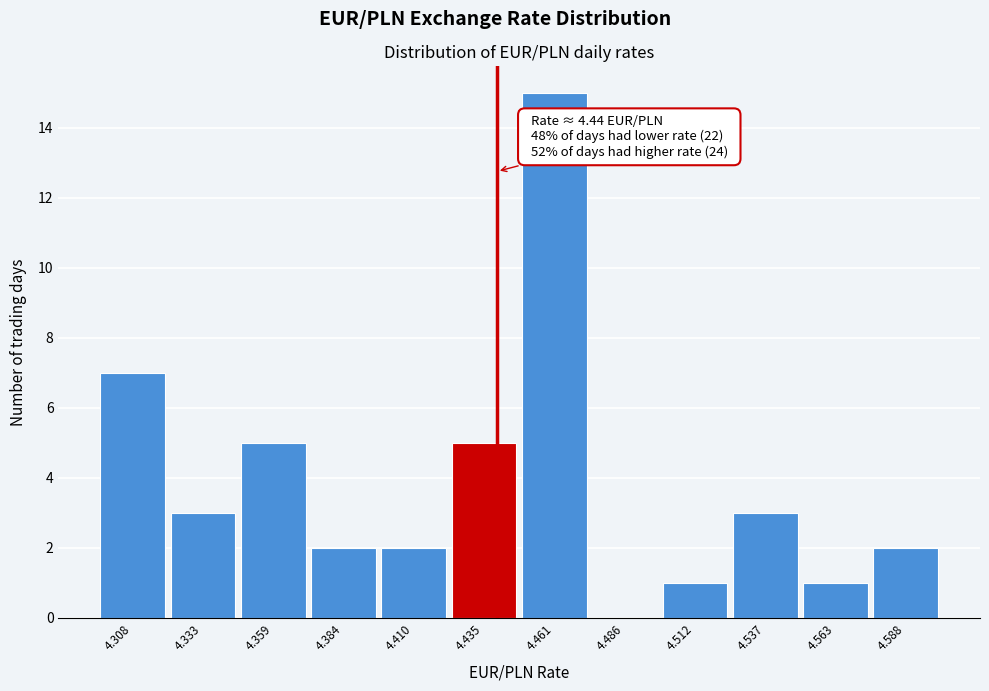

Which range on the x-axis has the tallest bar?

4.450 to 4.475